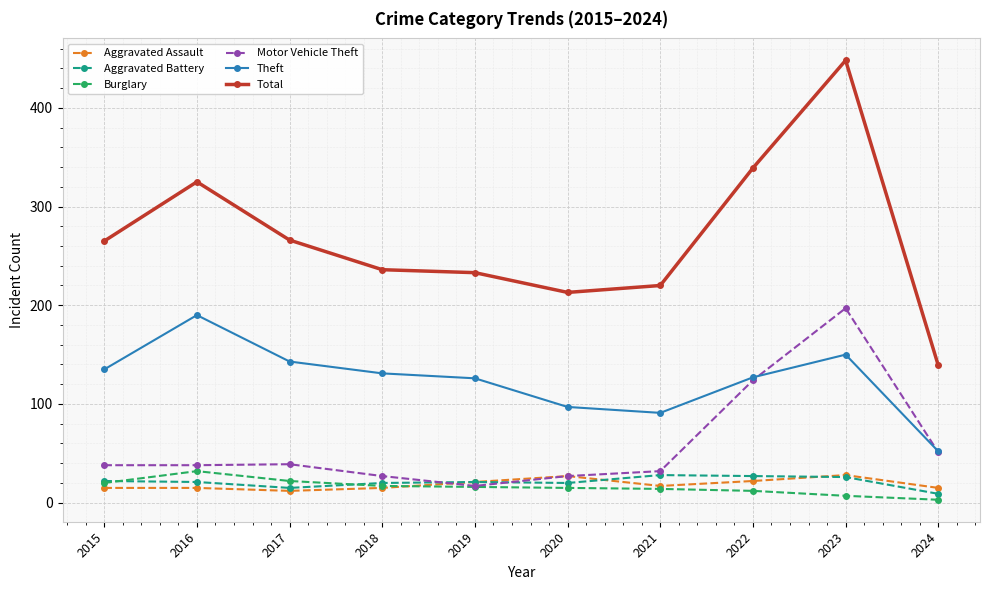

Which label corresponds to the smallest value in the chart?

2024